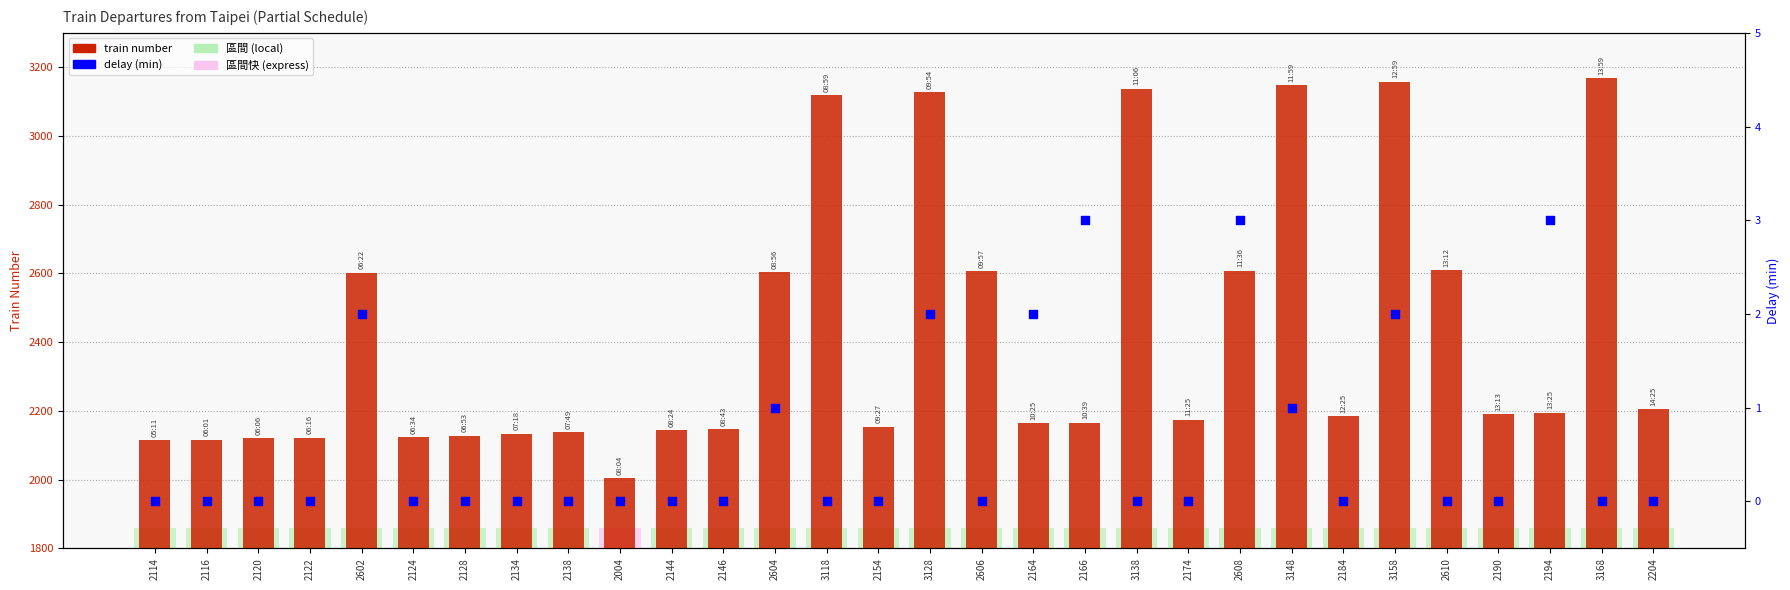

Which series reaches the minimum Y coordinate?

delay (min)